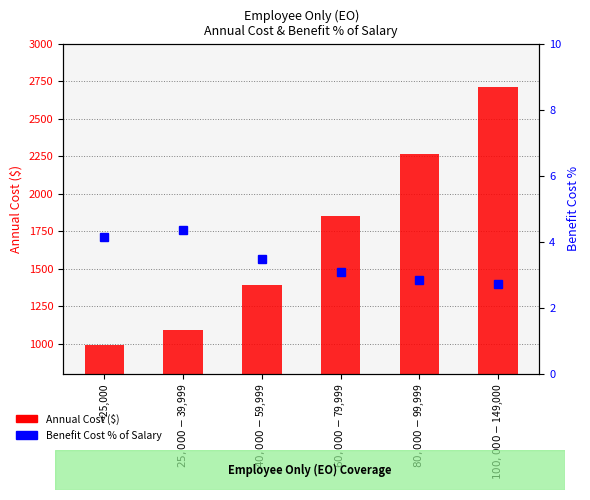

Which label corresponds to the smallest value in the chart?

$100,000-$149,000